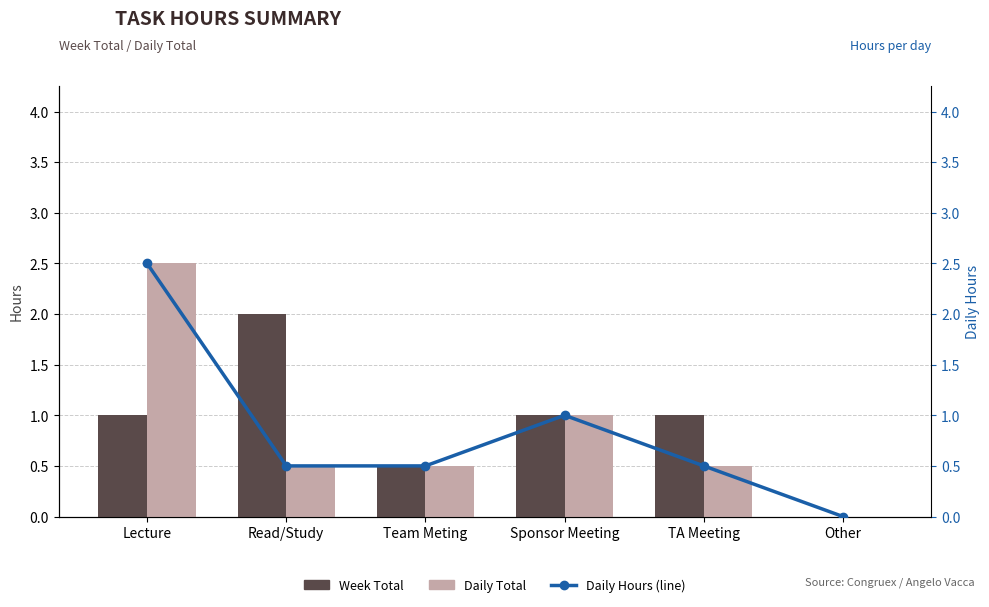

What is the maximum value shown in the chart?

2.5